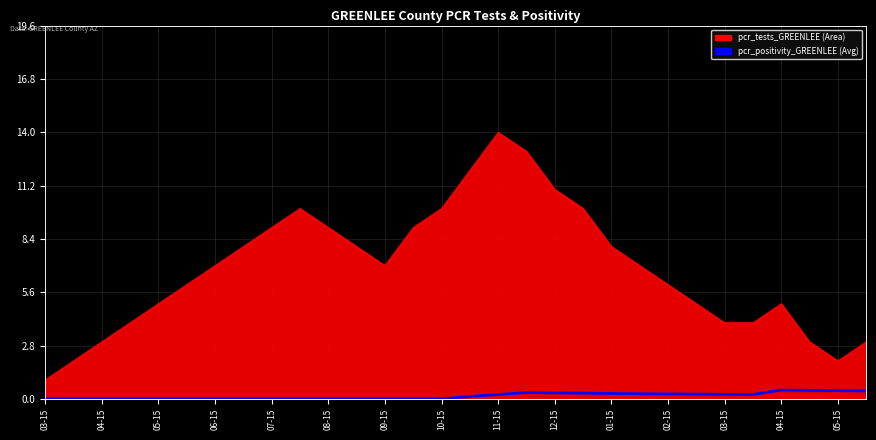

Which has a higher value, 07-15 or 02-15?

07-15